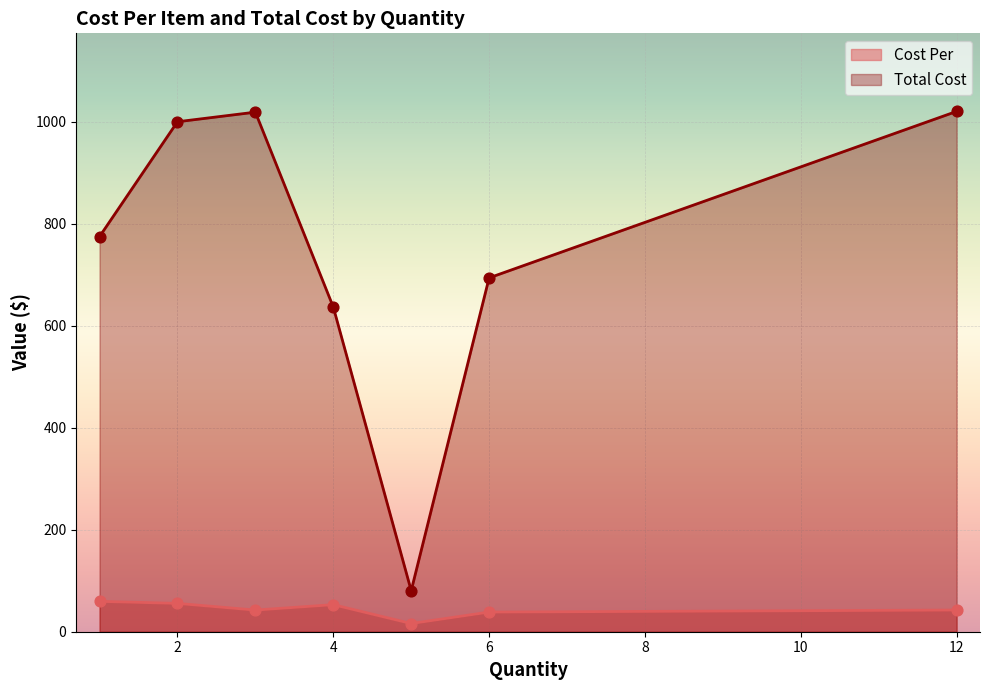

Which series has the largest total across all categories?

Total Cost